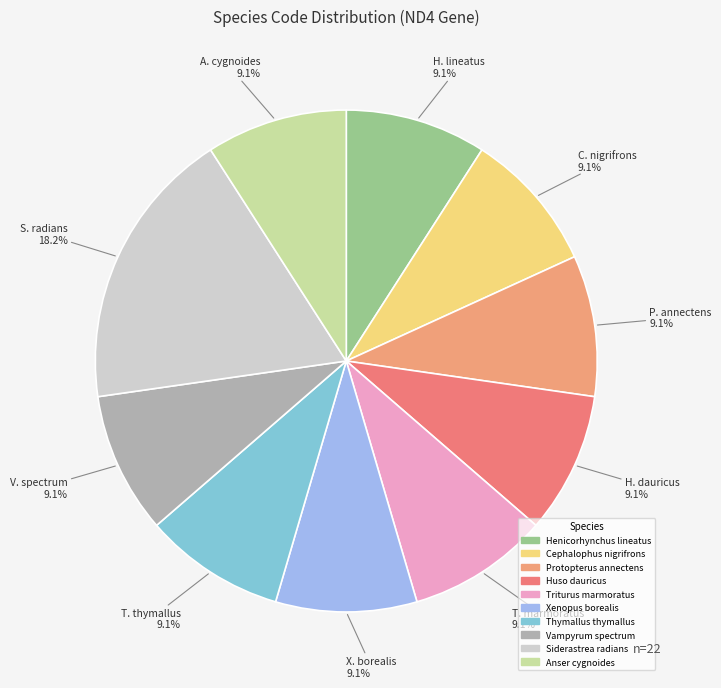

To the nearest percent, what is the difference between the largest and smallest slice percentages?

9%